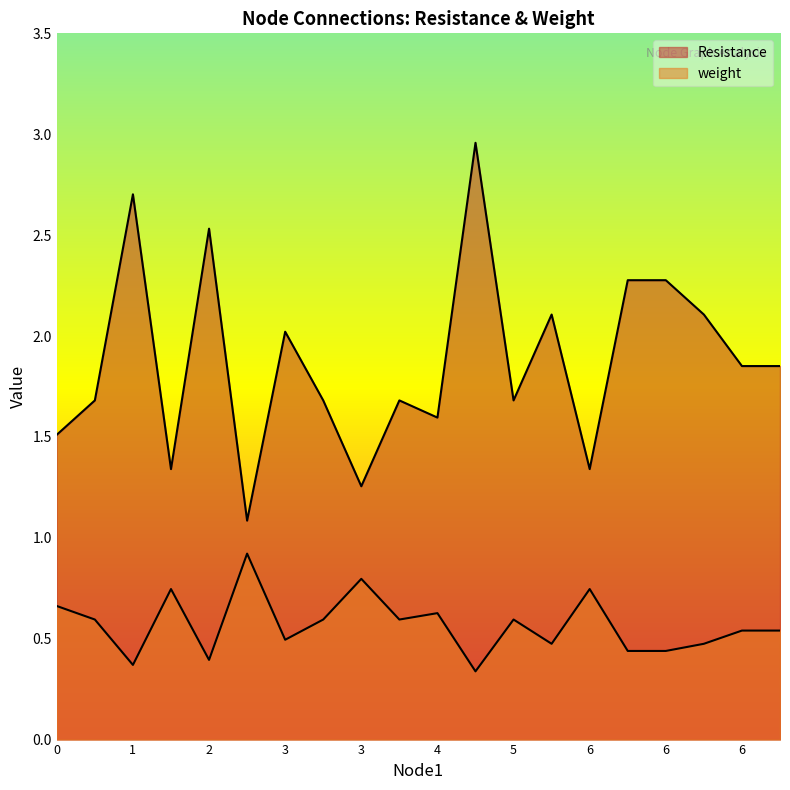

What is the sum of the Resistance values at 3 and 1?

4.4